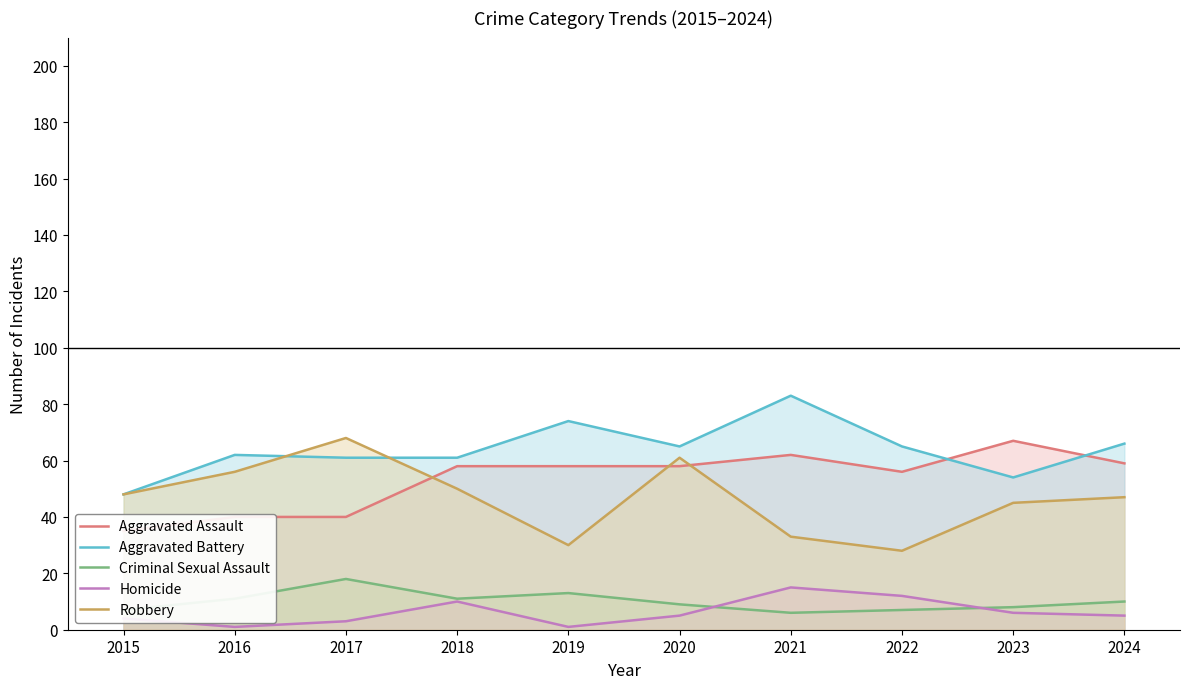

What is the difference between the highest and lowest values at 2020?

60